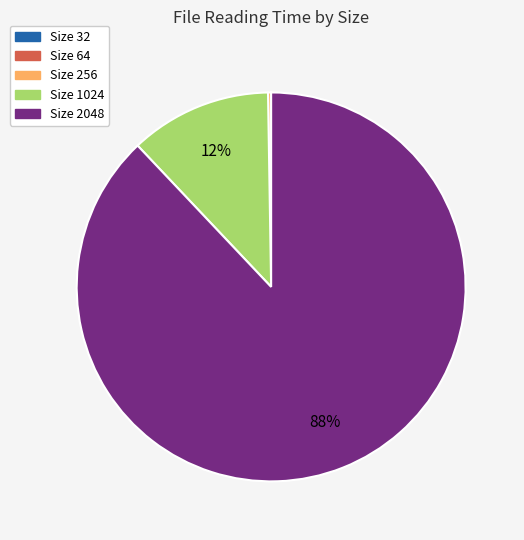

To the nearest percent, what is the average slice percentage?

20%